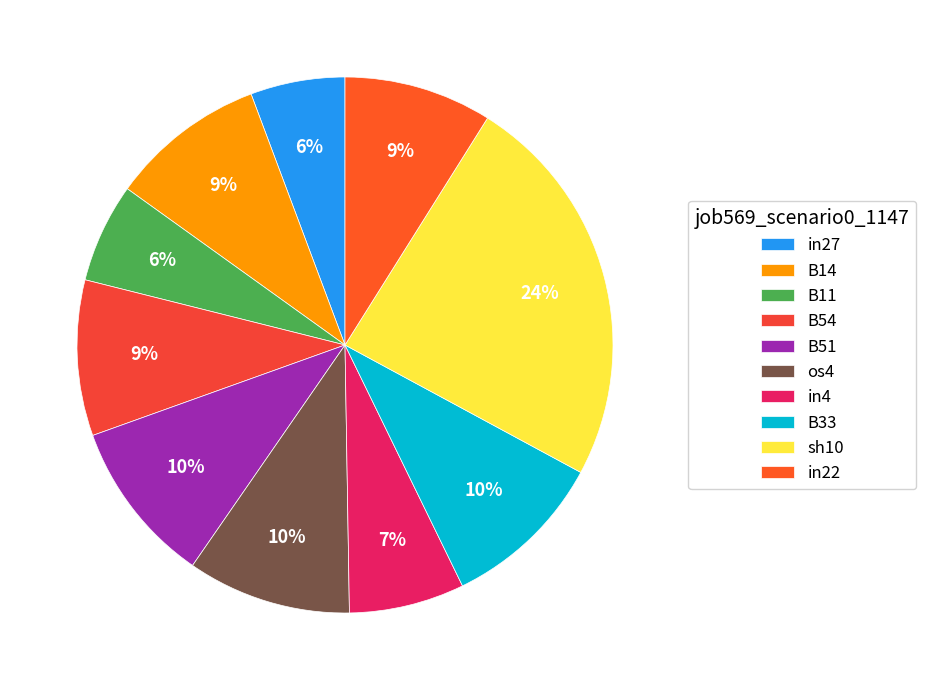

Does B14 represent more than half of the total?

No